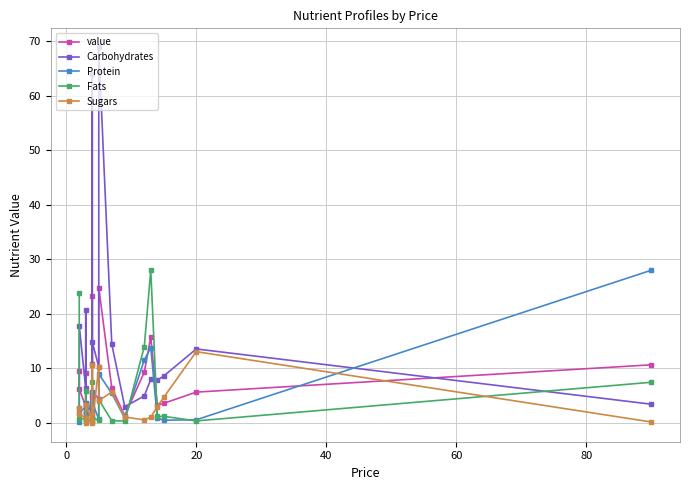

What is the label of the 18th point from the right?

20